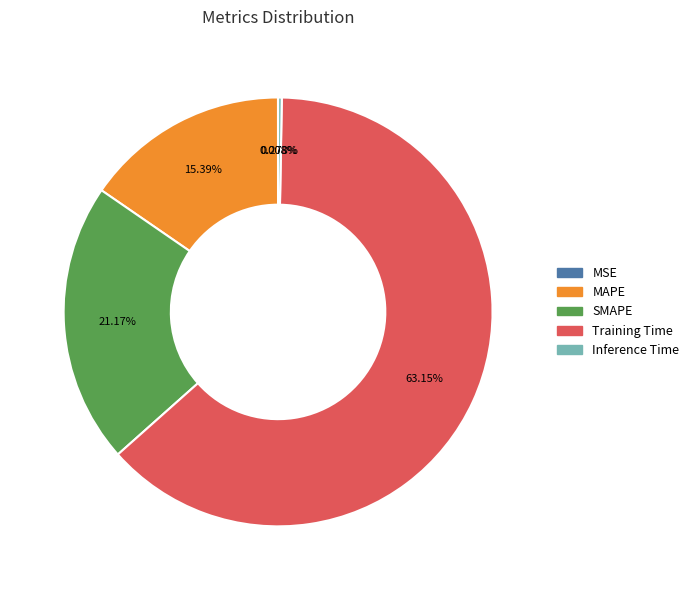

What is the largest slice in the pie chart?

Training Time